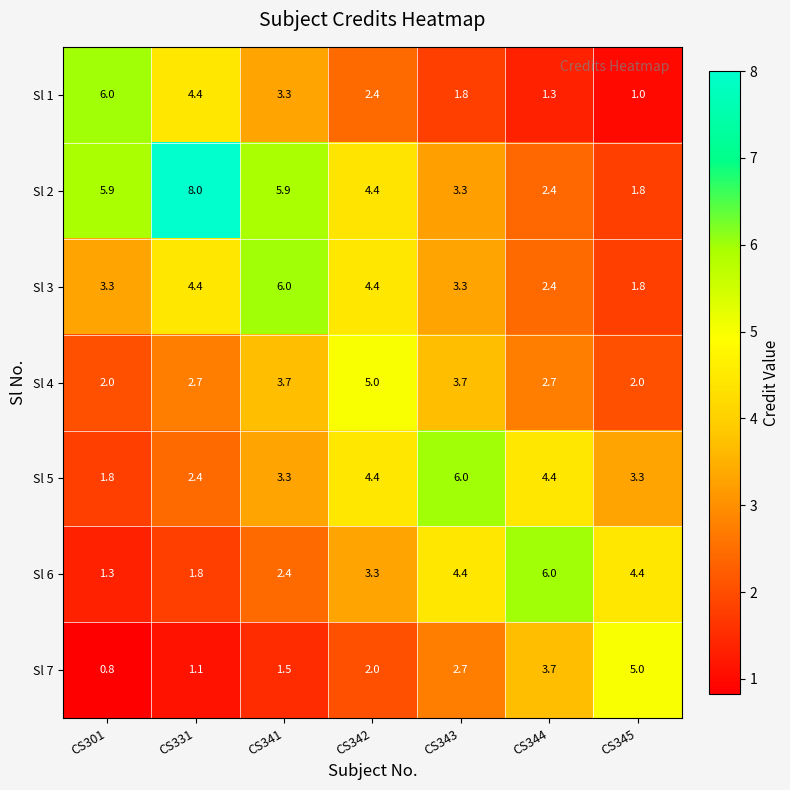

How many data points in Sl 3 are above 3?

5